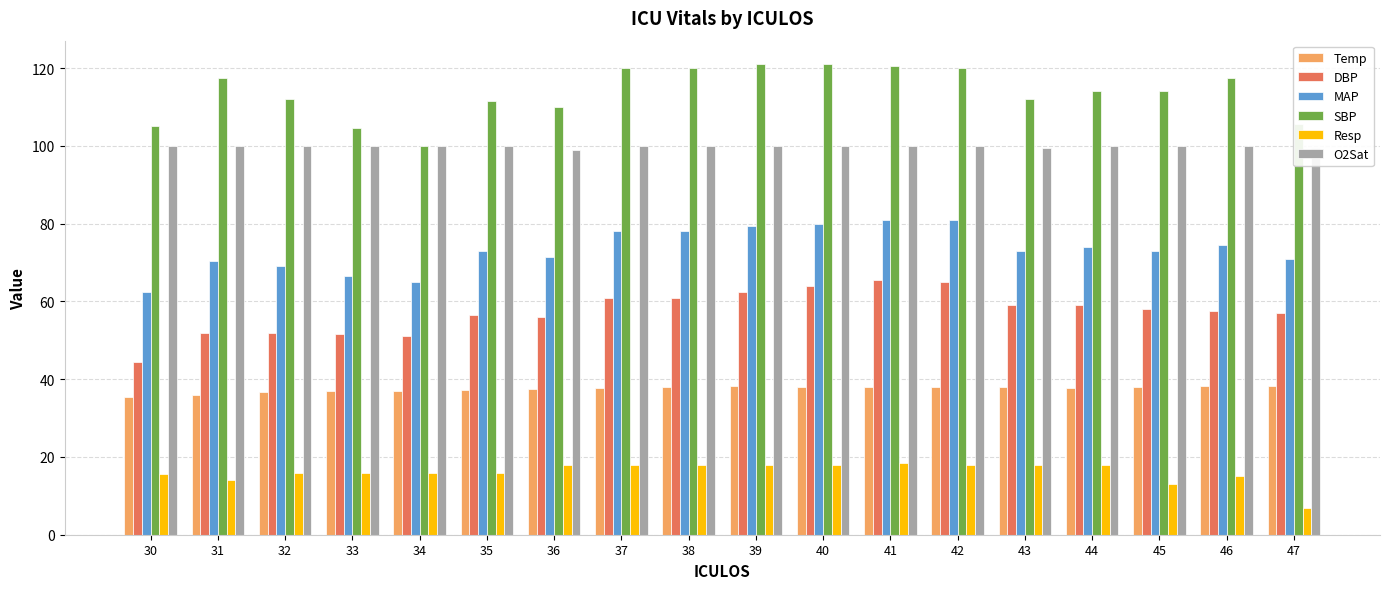

At how many categories does at least one series exceed 73?

18